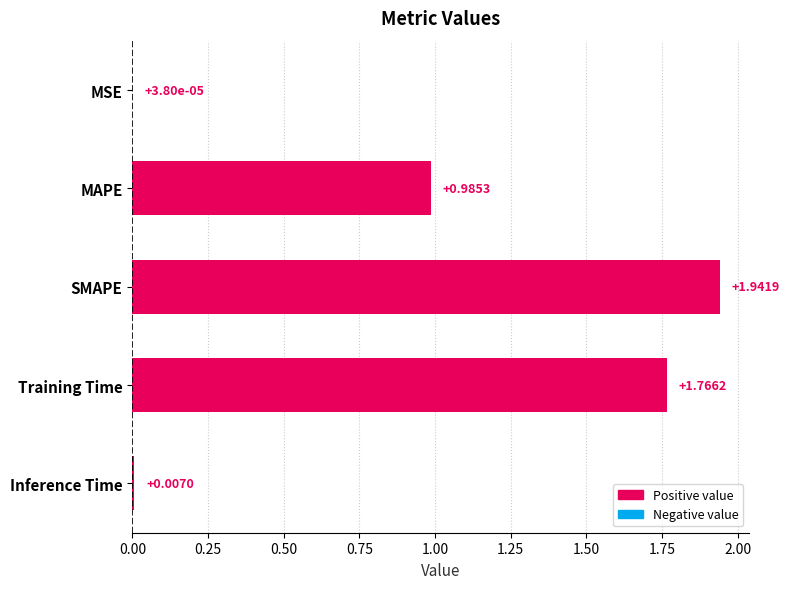

Which label corresponds to the largest value in the chart?

SMAPE